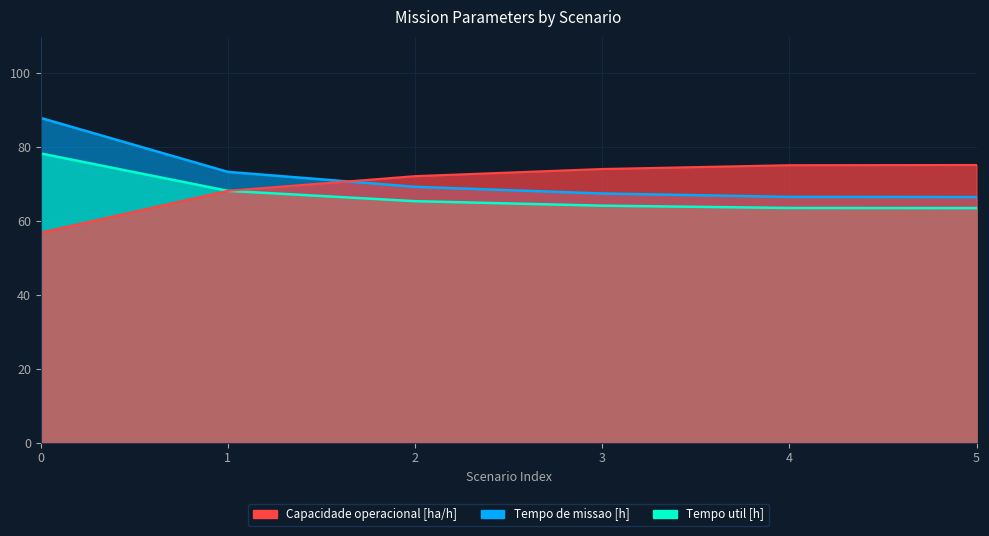

At which label is Capacidade operacional [ha/h] closest to 66?

1